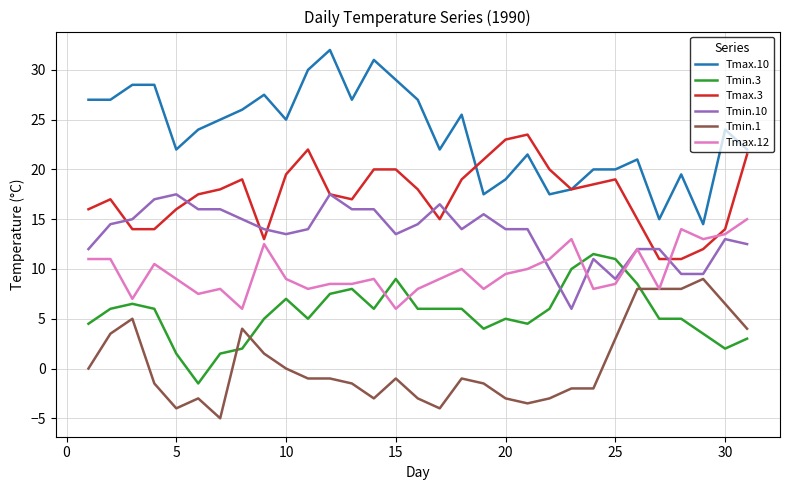

What is the minimum value for Tmin.10?

6.0